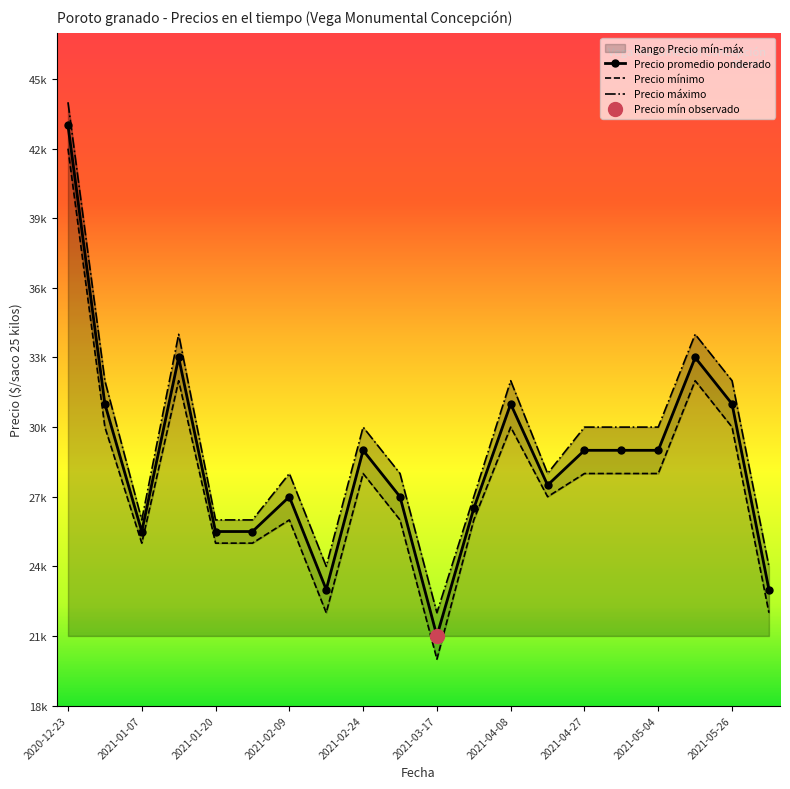

True or false: Precio promedio ponderado and Precio mínimo cross at least once.

False